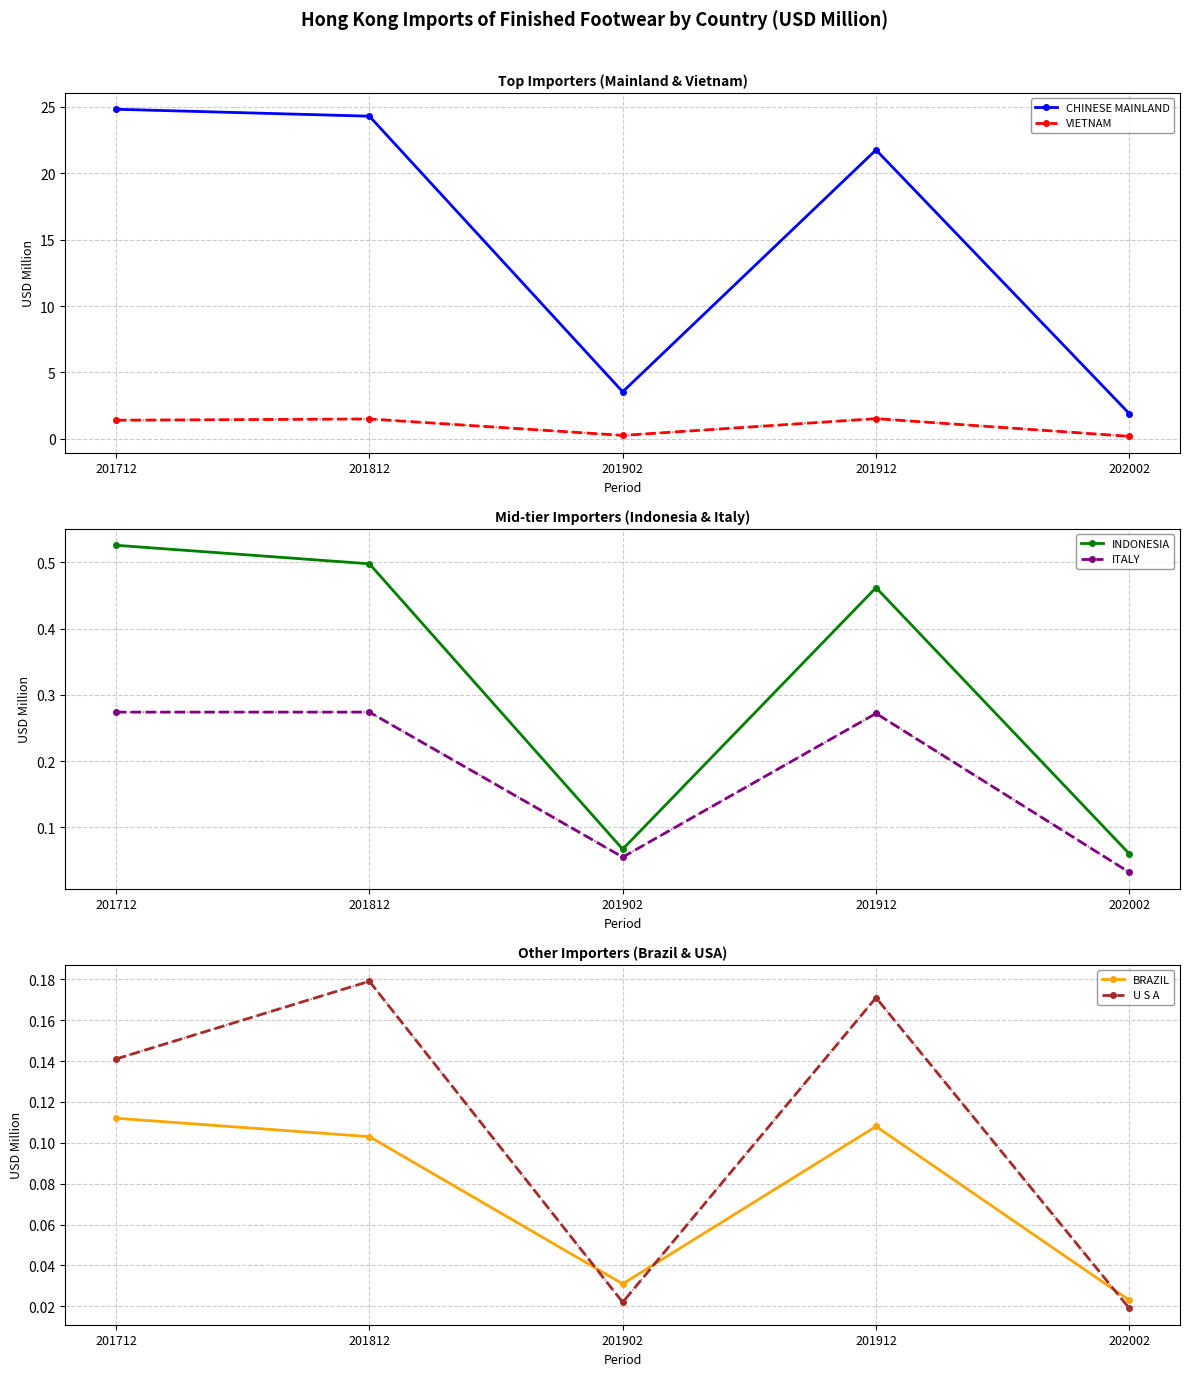

What is the value of the VIETNAM point at the 1st from the left?

1.4